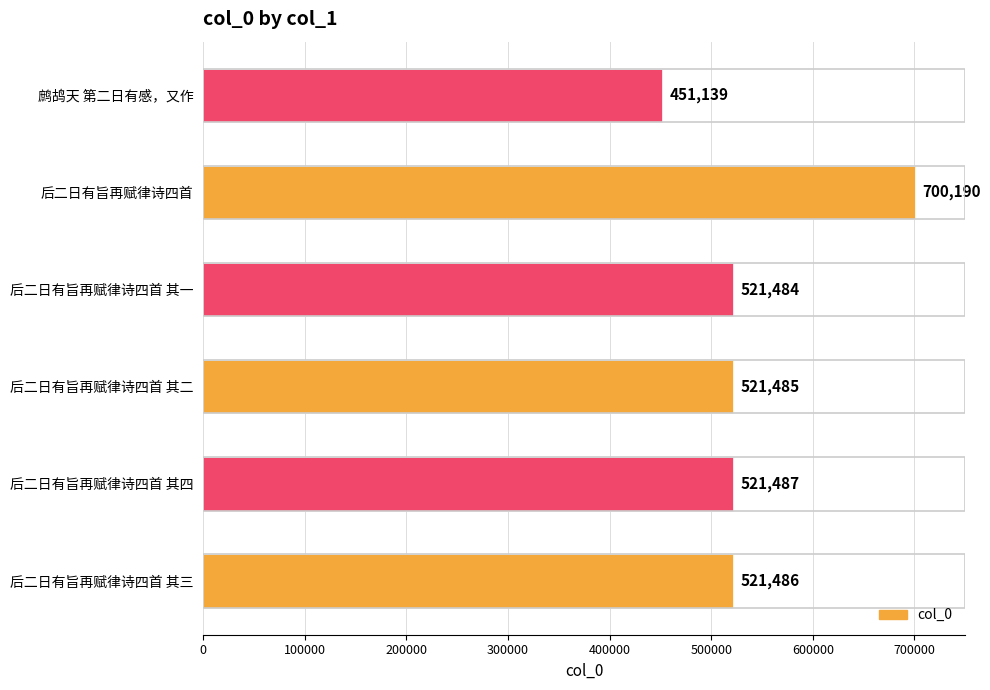

What is the minimum value shown in the chart?

451139